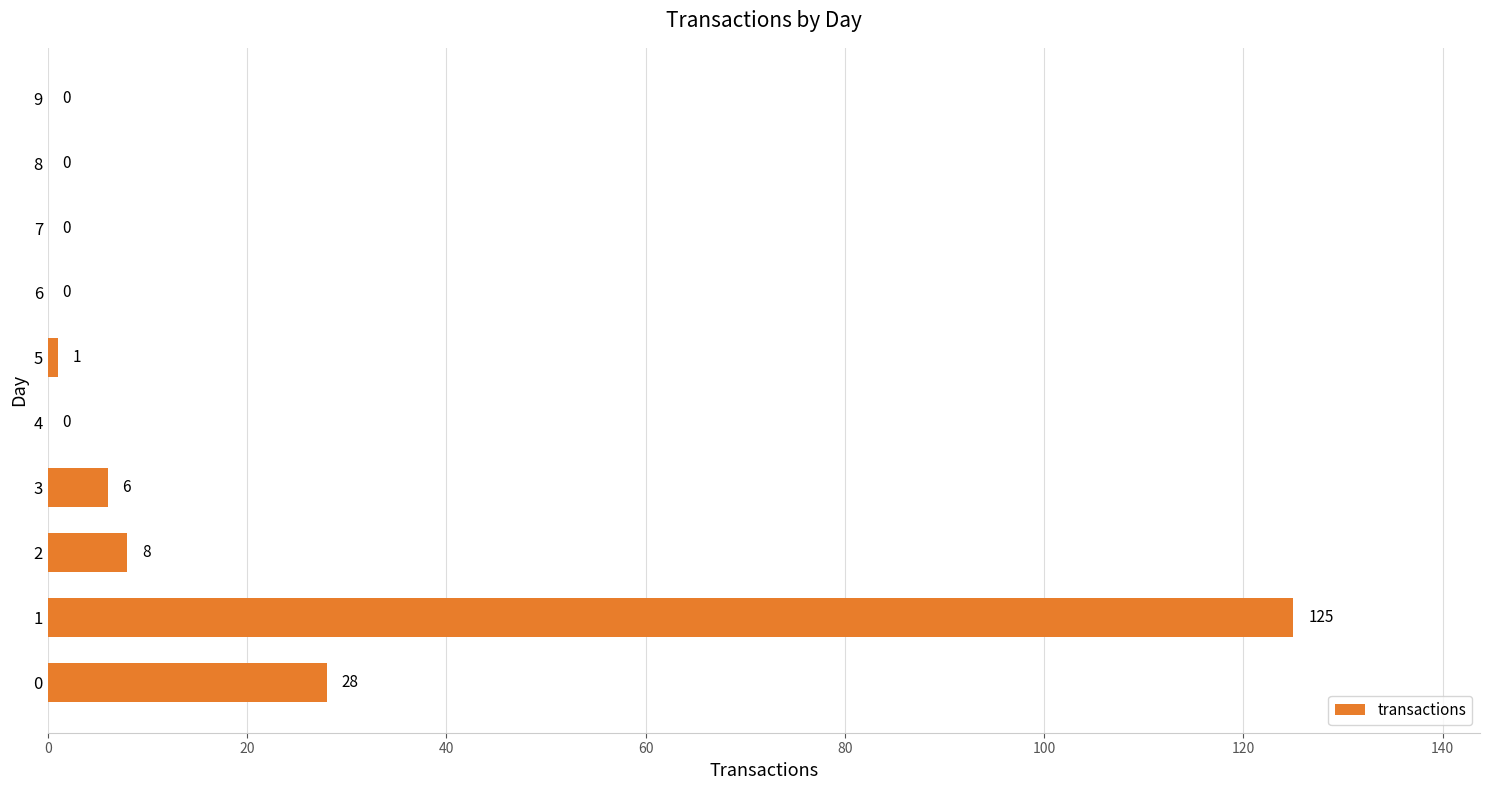

Reading bottom to top, transcribe all the data shown in this chart.

0=28	1=125	2=8	3=6	4=0	5=1	6=0	7=0	8=0	9=0